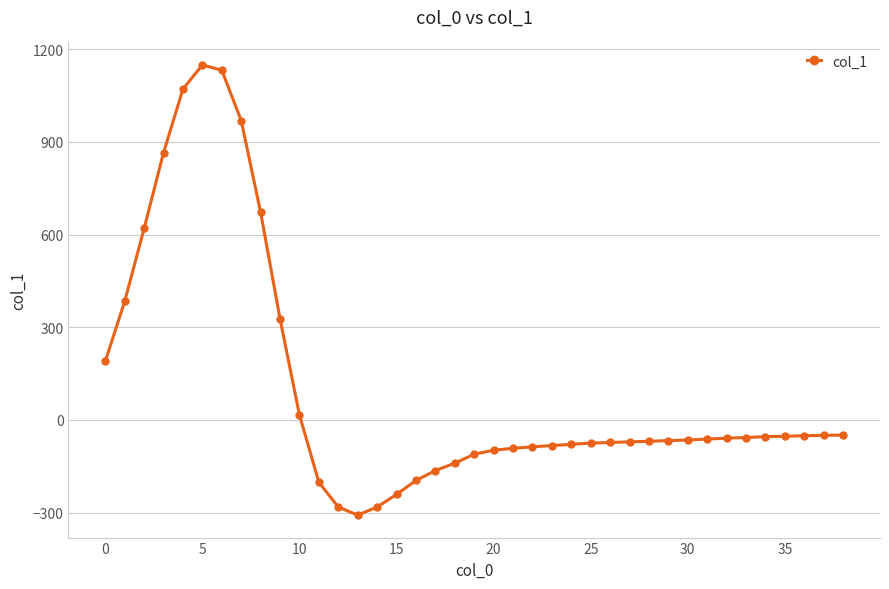

What is the smallest value displayed?

-308